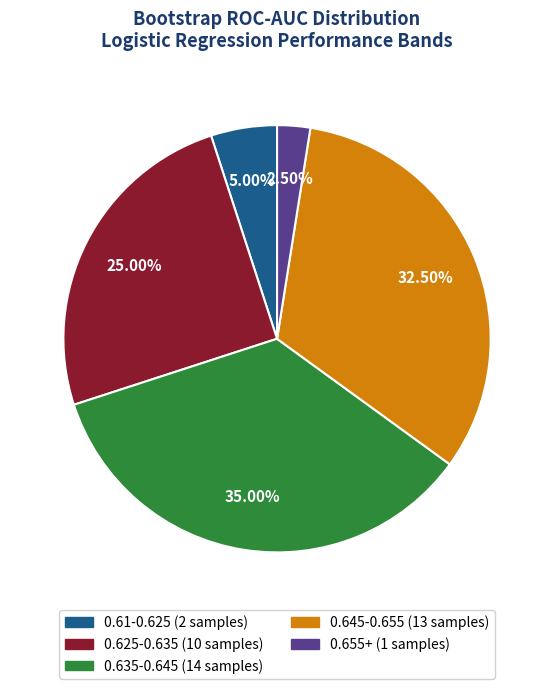

Is there a majority slice in this chart?

No